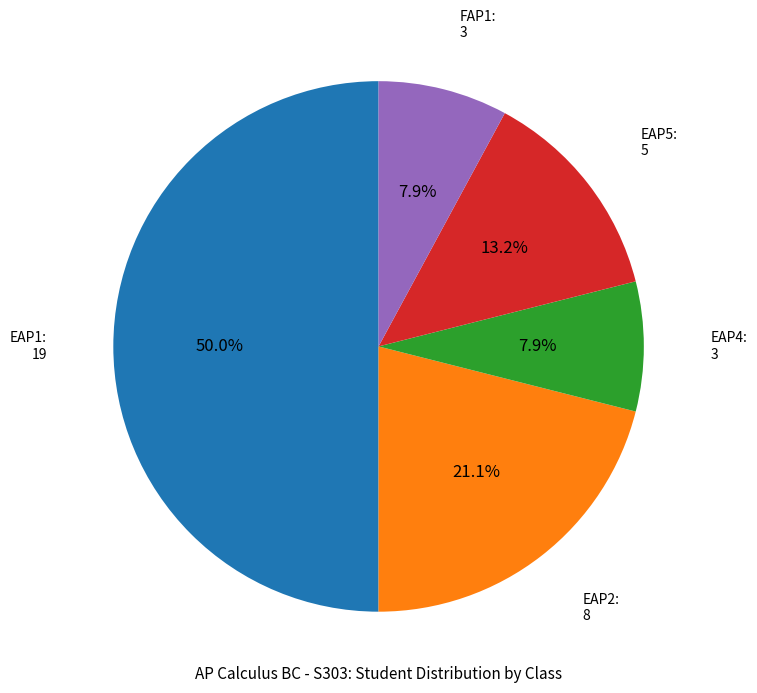

To the nearest percent, what is the average slice percentage?

20%